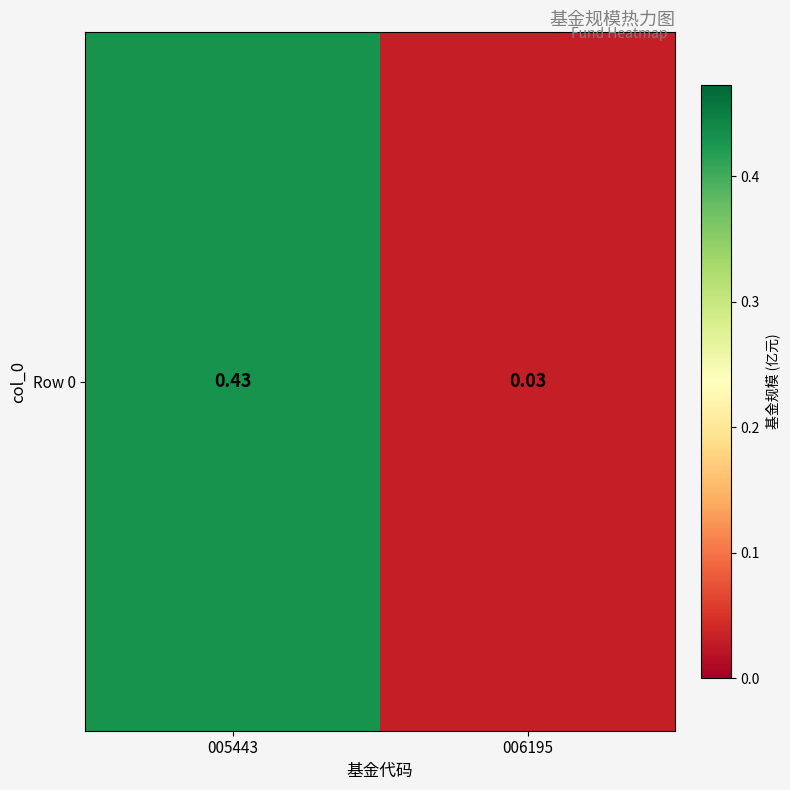

The chart shows a value of 0.0 at 006195. True or false?

False